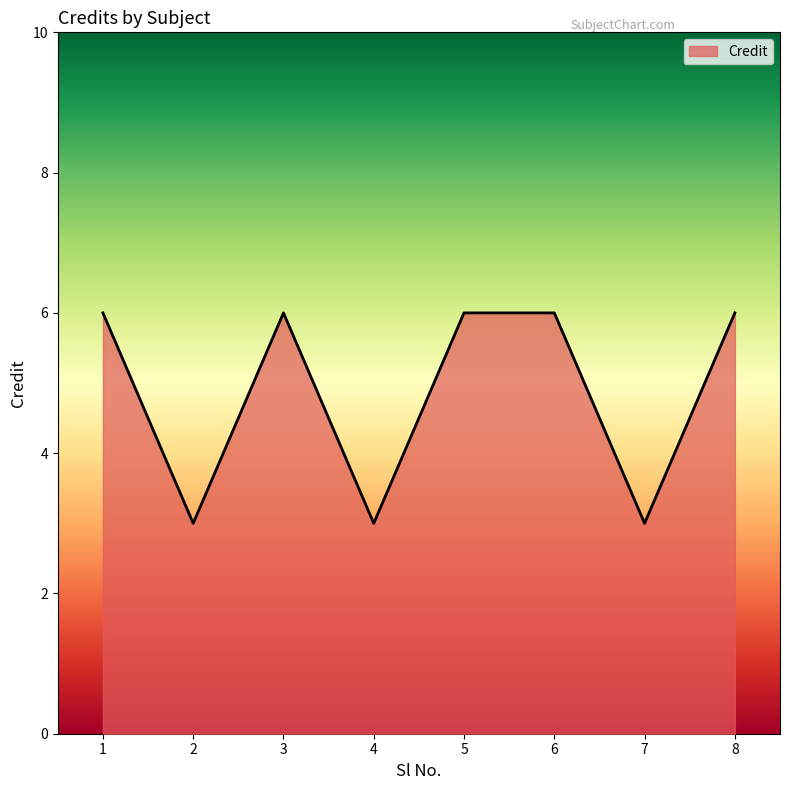

What is the sum of the values at 4 and 1?

9